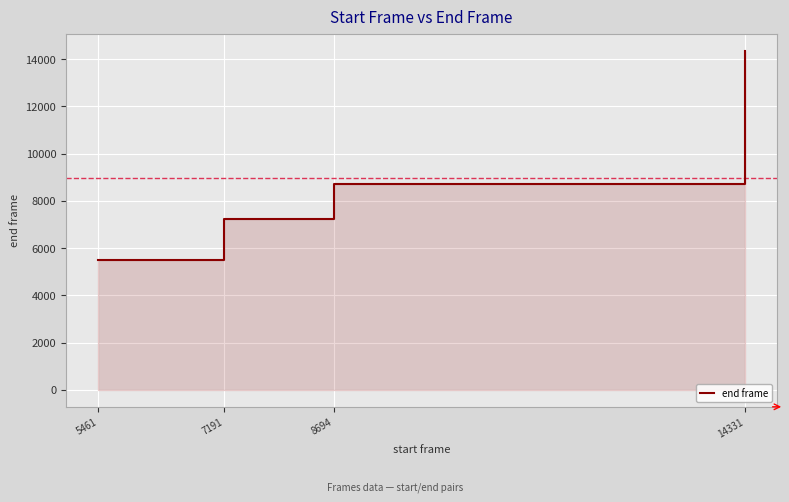

What is the difference between the values at 14331 and 8694?

5642